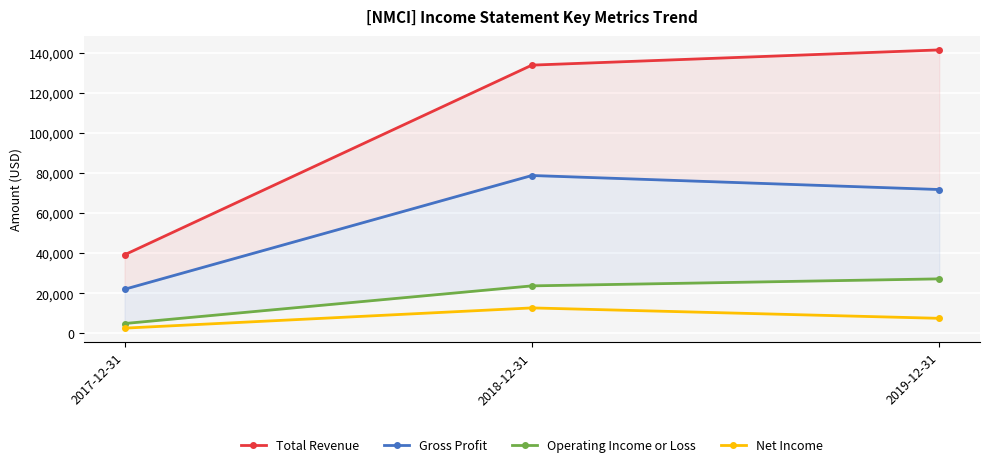

What is the value of the Total Revenue point at the 2nd from the left?

133900